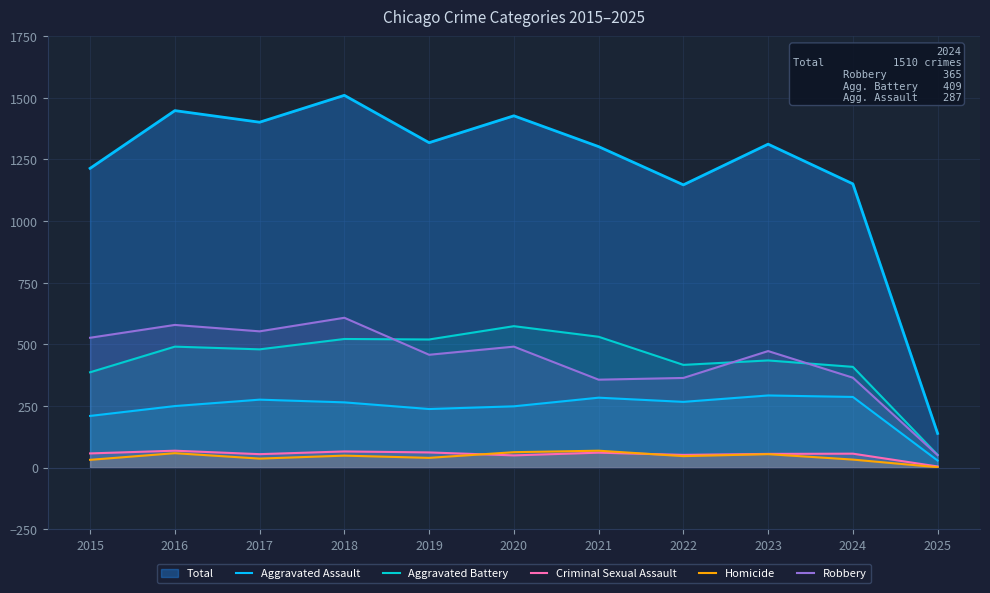

What is the sum of all Aggravated Battery values?

4818